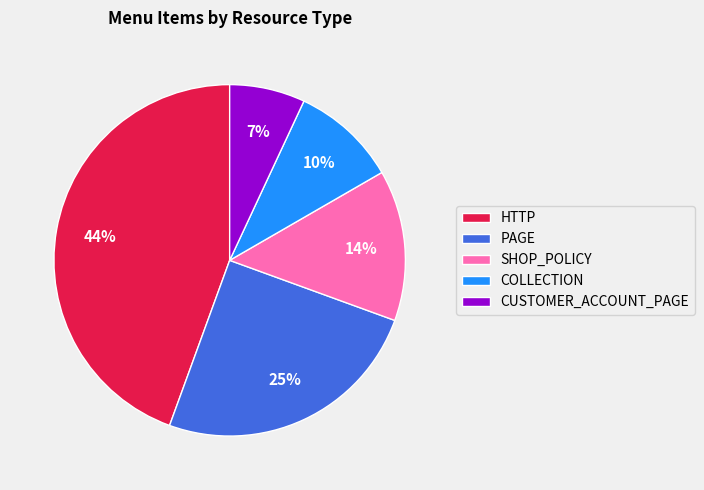

Is there a majority slice in this chart?

No